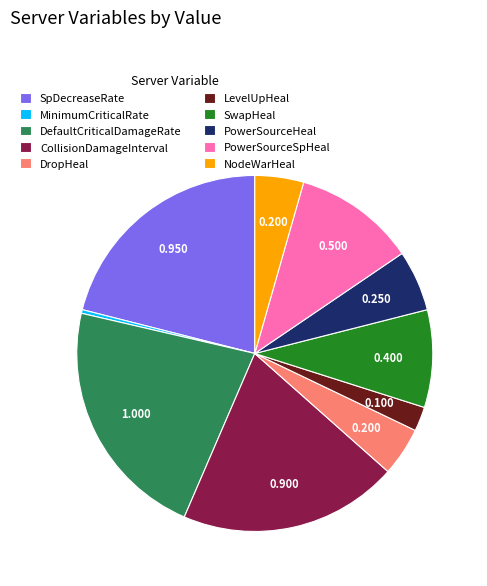

Between PowerSourceHeal and LevelUpHeal, which is larger?

PowerSourceHeal